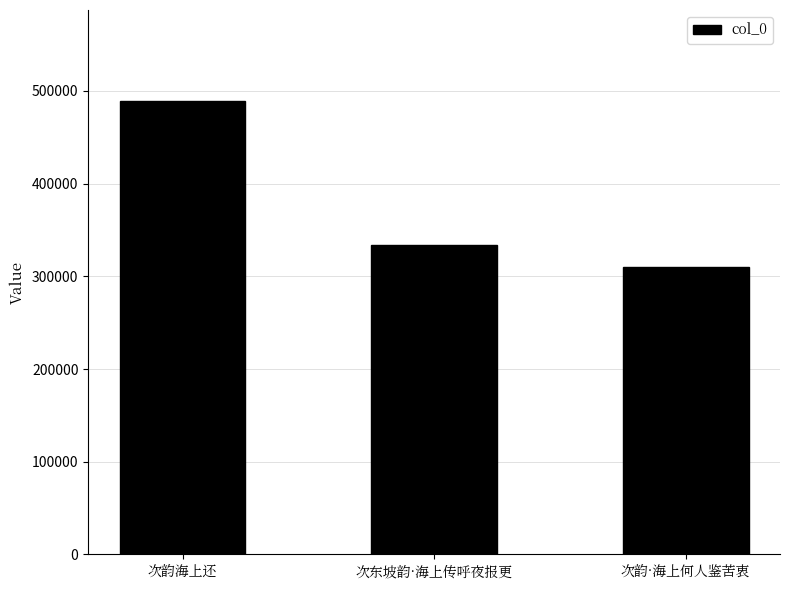

What is the greatest value displayed?

489493